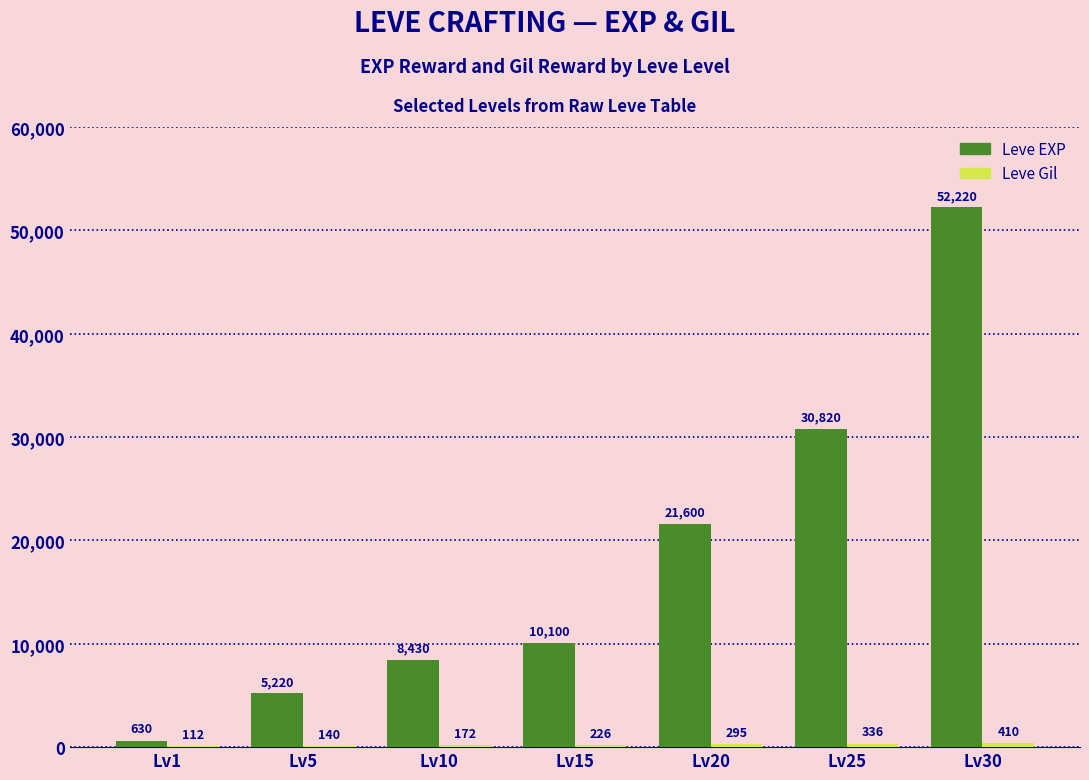

Are the bars grouped side by side (vs. stacked)?

Yes